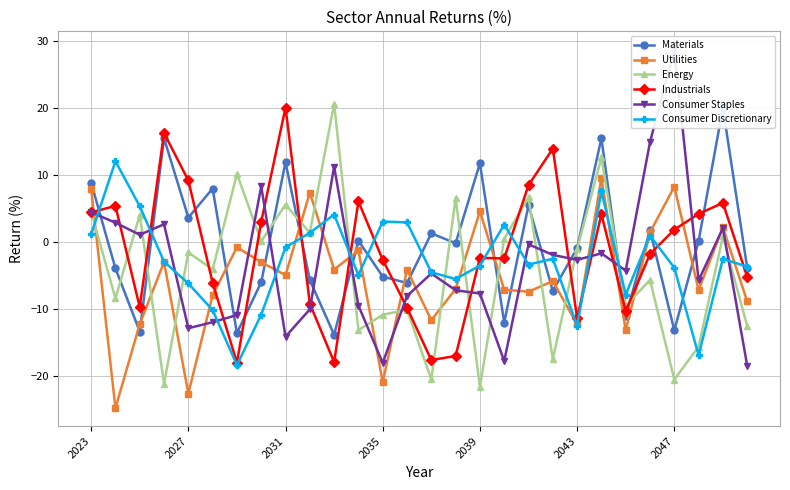

The Utilities series shows -7.1 at 15. True or false?

True